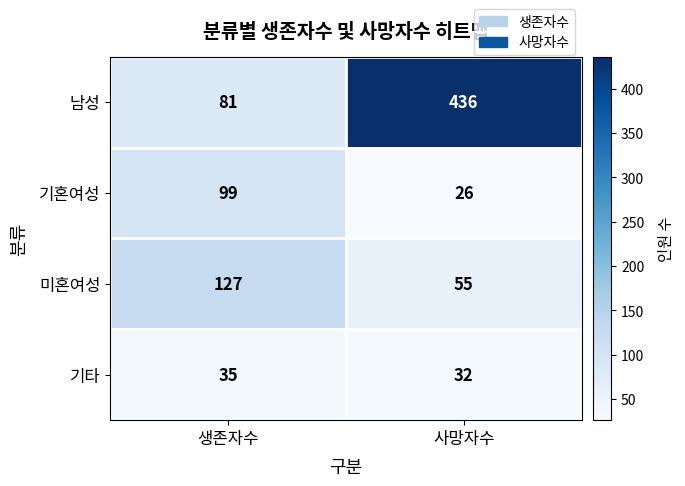

Which series has the largest range (max minus min)?

남성